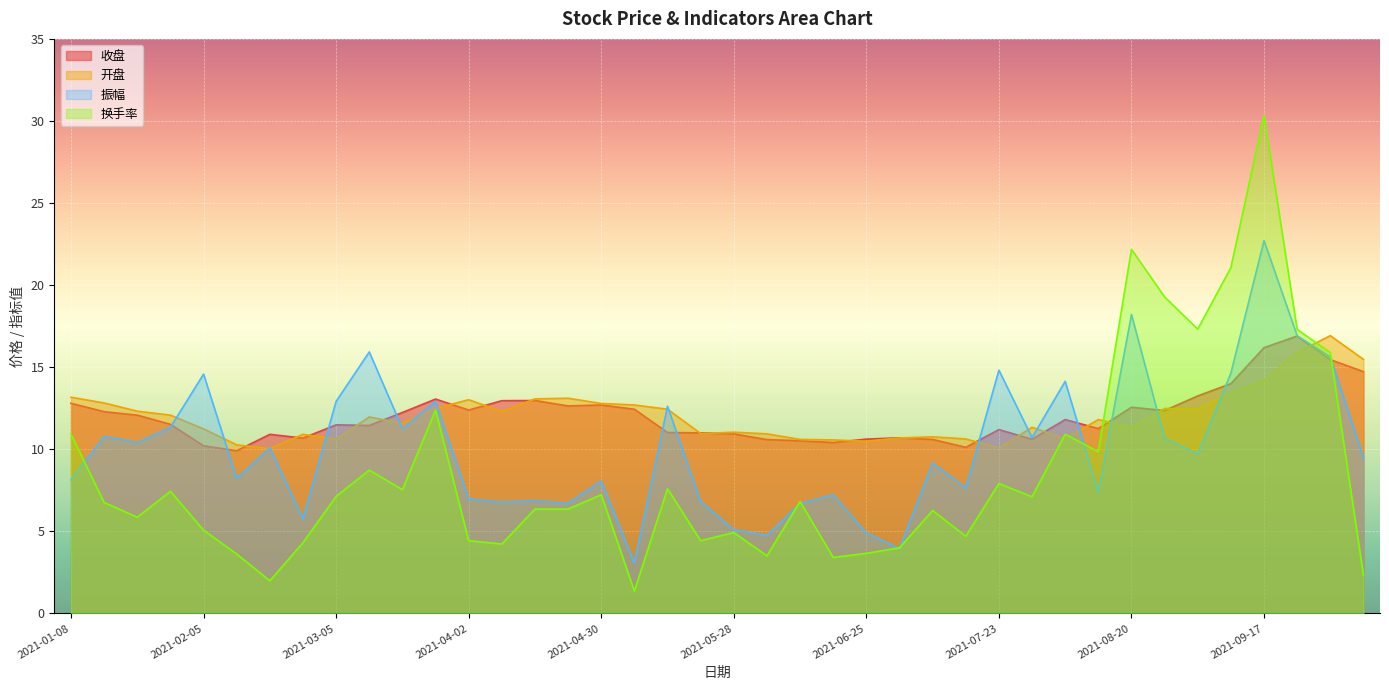

List the series in order of their peak value, highest first.

换手率, 振幅, 开盘, 收盘